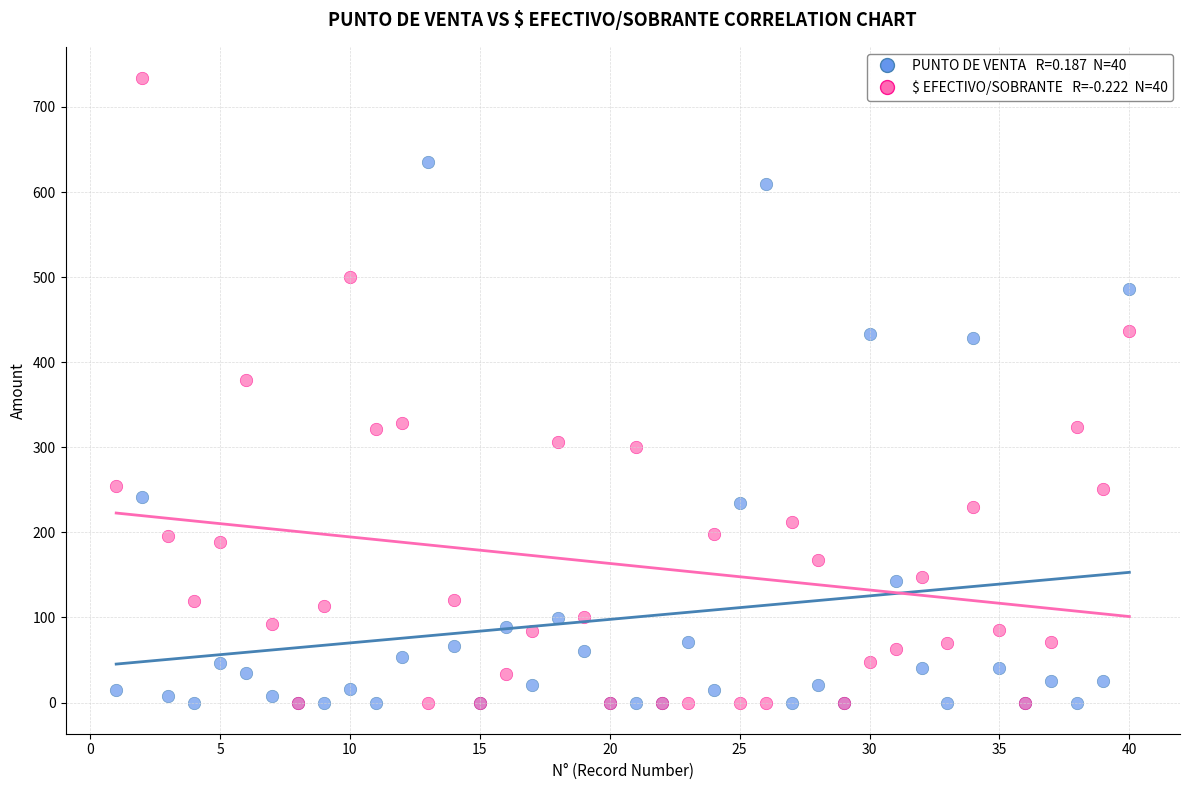

Across all series, what Y value is closest to 367?

379.0